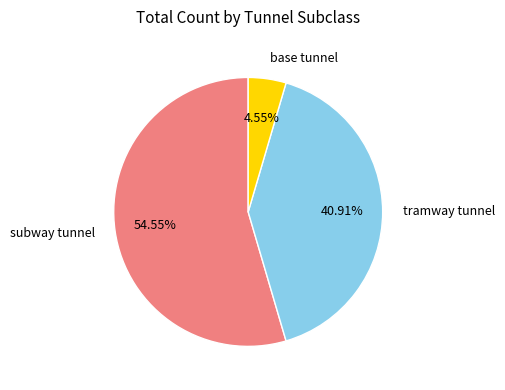

Count the number of slices in the pie.

3